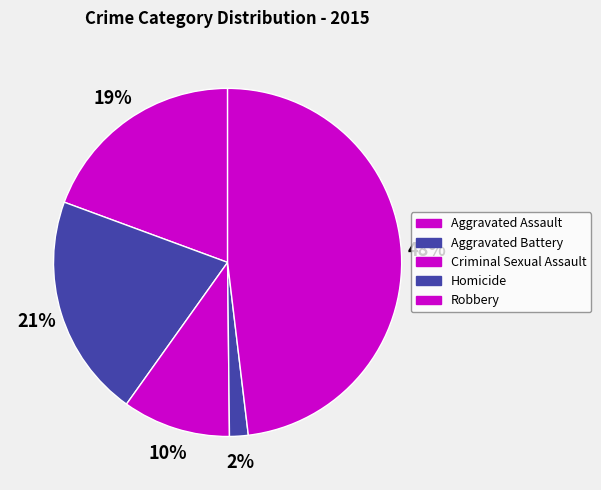

To the nearest percent, what percentage of the pie is Criminal Sexual Assault?

10%